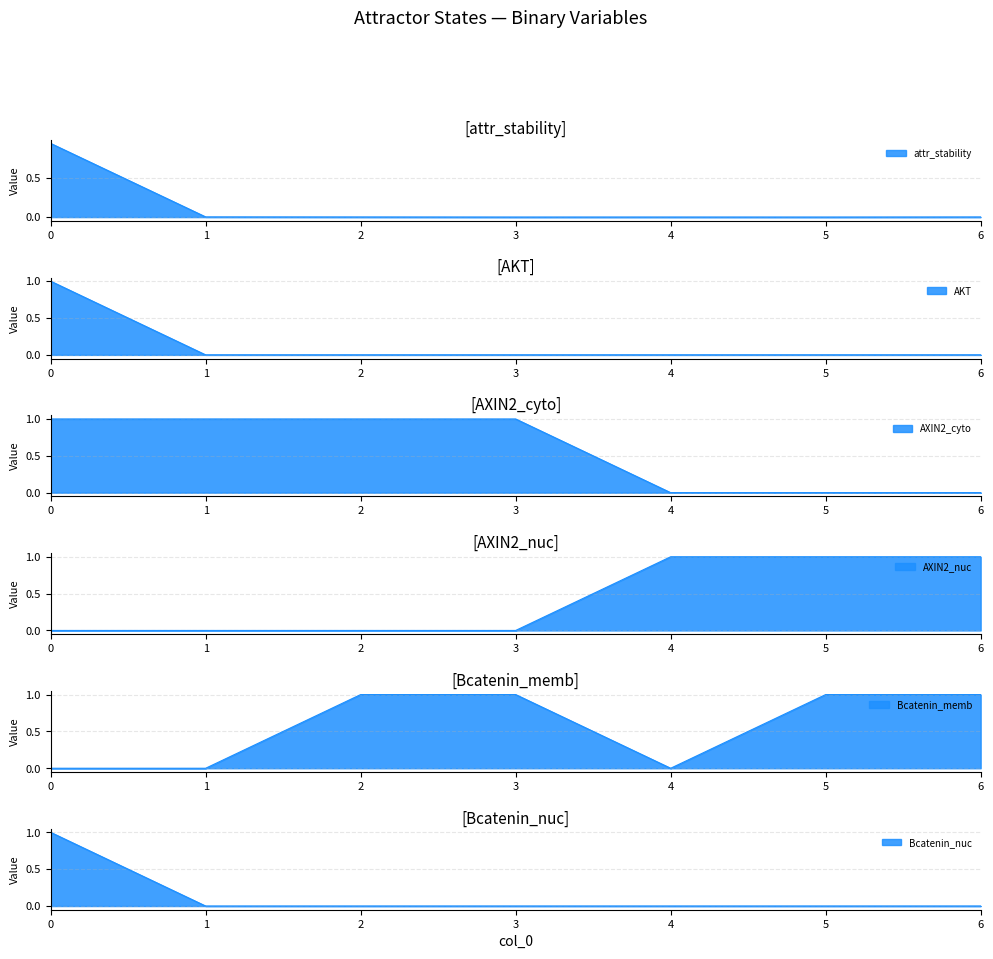

Reading left to right, list all the values displayed in this chart.

attr_stability: 0=0.9	1=0.0	2=0.0	3=0.0	4=0.0	5=0.0	6=0.0
AKT: 0=1.0	1=0.0	2=0.0	3=0.0	4=0.0	5=0.0	6=0.0
AXIN2_cyto: 0=1.0	1=1.0	2=1.0	3=1.0	4=0.0	5=0.0	6=0.0
AXIN2_nuc: 0=0.0	1=0.0	2=0.0	3=0.0	4=1.0	5=1.0	6=1.0
Bcatenin_memb: 0=0.0	1=0.0	2=1.0	3=1.0	4=0.0	5=1.0	6=1.0
Bcatenin_nuc: 0=1.0	1=0.0	2=0.0	3=0.0	4=0.0	5=0.0	6=0.0